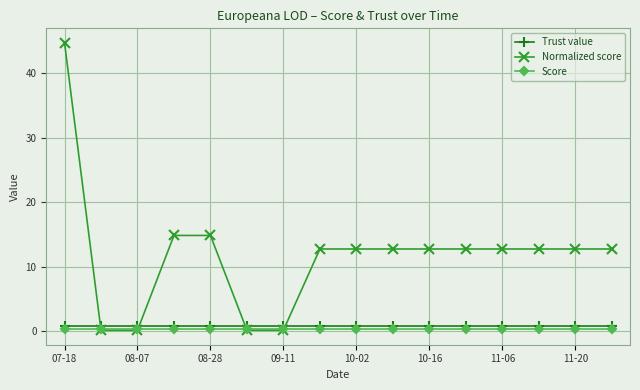

What is the value of the Normalized score point at the 13th from the left?

12.7